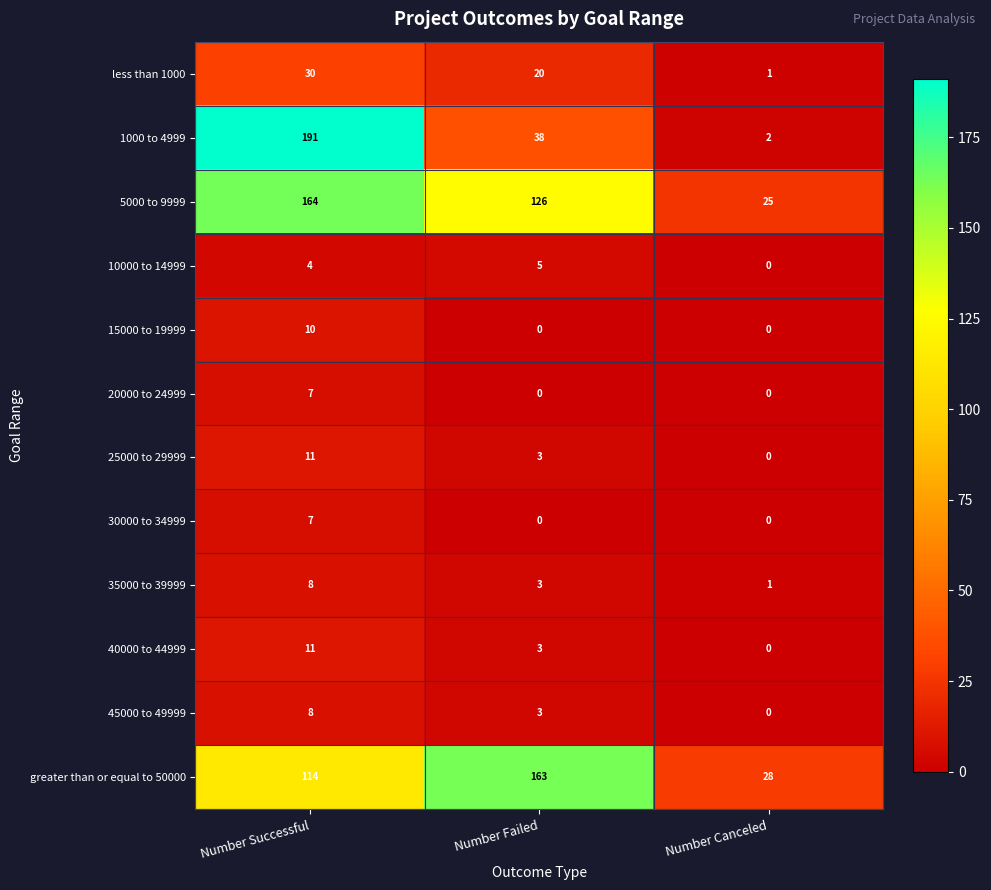

At which label does 5000 to 9999 reach its minimum?

Number Canceled